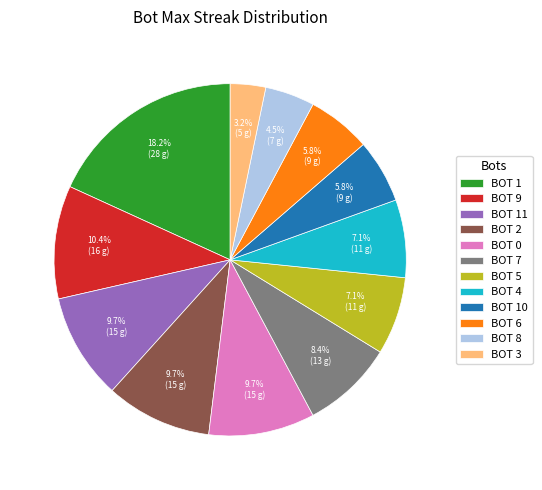

Combined, what portion of the pie is BOT 7 and BOT 11?

18.2%